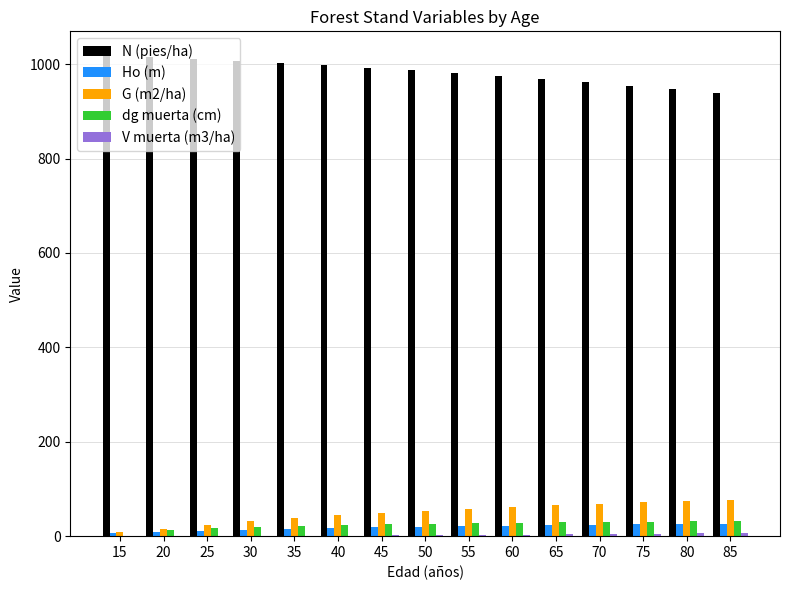

What is the spread (max minus min) of values at 30?

1006.9